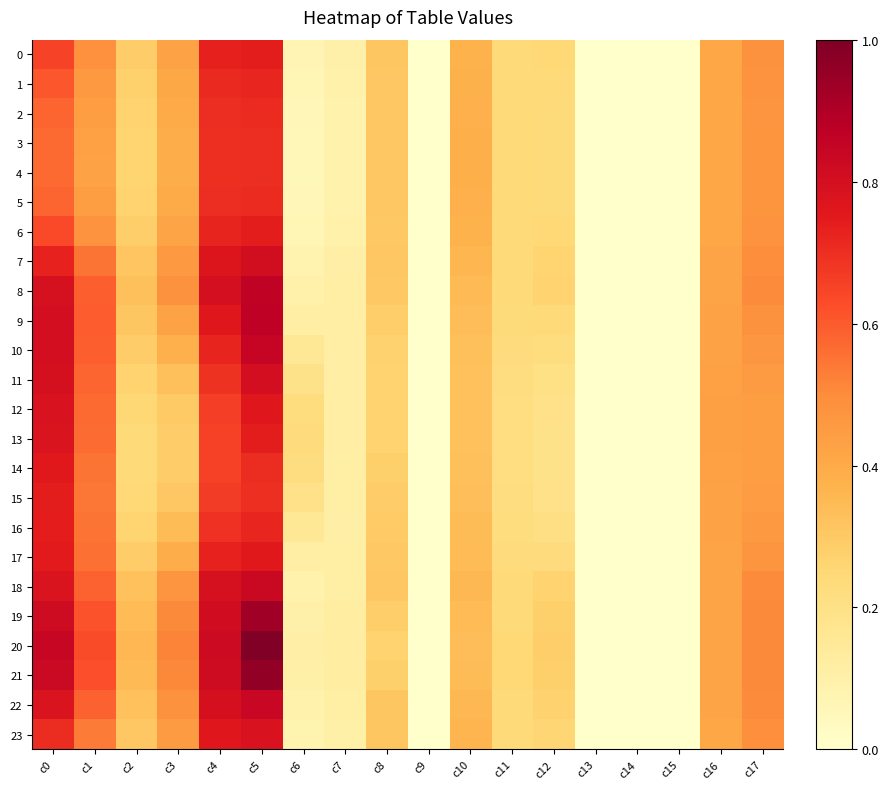

Reading left to right, transcribe all the data shown in this chart.

0: c0=0.7	c1=0.5	c2=0.3	c3=0.4	c4=0.7	c5=0.7	c6=0.1	c7=0.1	c8=0.3	c9=0.0	c10=0.4	c11=0.2	c12=0.2	c13=0.0	c14=0.0	c15=0.0	c16=0.4	c17=0.5
1: c0=0.6	c1=0.5	c2=0.3	c3=0.4	c4=0.7	c5=0.7	c6=0.1	c7=0.1	c8=0.3	c9=0.0	c10=0.4	c11=0.2	c12=0.2	c13=0.0	c14=0.0	c15=0.0	c16=0.4	c17=0.5
2: c0=0.6	c1=0.4	c2=0.3	c3=0.4	c4=0.7	c5=0.7	c6=0.1	c7=0.1	c8=0.3	c9=0.0	c10=0.4	c11=0.2	c12=0.2	c13=0.0	c14=0.0	c15=0.0	c16=0.4	c17=0.5
3: c0=0.6	c1=0.4	c2=0.3	c3=0.4	c4=0.7	c5=0.7	c6=0.1	c7=0.1	c8=0.3	c9=0.0	c10=0.4	c11=0.2	c12=0.2	c13=0.0	c14=0.0	c15=0.0	c16=0.4	c17=0.5
4: c0=0.6	c1=0.4	c2=0.3	c3=0.4	c4=0.7	c5=0.7	c6=0.1	c7=0.1	c8=0.3	c9=0.0	c10=0.4	c11=0.2	c12=0.2	c13=0.0	c14=0.0	c15=0.0	c16=0.4	c17=0.5
5: c0=0.6	c1=0.4	c2=0.3	c3=0.4	c4=0.7	c5=0.7	c6=0.1	c7=0.1	c8=0.3	c9=0.0	c10=0.4	c11=0.2	c12=0.2	c13=0.0	c14=0.0	c15=0.0	c16=0.4	c17=0.5
6: c0=0.6	c1=0.5	c2=0.3	c3=0.4	c4=0.7	c5=0.7	c6=0.1	c7=0.1	c8=0.3	c9=0.0	c10=0.4	c11=0.2	c12=0.2	c13=0.0	c14=0.0	c15=0.0	c16=0.4	c17=0.5
7: c0=0.7	c1=0.5	c2=0.3	c3=0.5	c4=0.8	c5=0.8	c6=0.1	c7=0.1	c8=0.3	c9=0.0	c10=0.4	c11=0.2	c12=0.3	c13=0.0	c14=0.0	c15=0.0	c16=0.4	c17=0.5
8: c0=0.8	c1=0.6	c2=0.3	c3=0.5	c4=0.8	c5=0.9	c6=0.1	c7=0.1	c8=0.3	c9=0.0	c10=0.4	c11=0.2	c12=0.3	c13=0.0	c14=0.0	c15=0.0	c16=0.4	c17=0.5
9: c0=0.8	c1=0.6	c2=0.3	c3=0.4	c4=0.8	c5=0.9	c6=0.1	c7=0.1	c8=0.3	c9=0.0	c10=0.3	c11=0.2	c12=0.2	c13=0.0	c14=0.0	c15=0.0	c16=0.4	c17=0.5
10: c0=0.8	c1=0.6	c2=0.3	c3=0.4	c4=0.7	c5=0.8	c6=0.2	c7=0.1	c8=0.3	c9=0.0	c10=0.3	c11=0.2	c12=0.2	c13=0.0	c14=0.0	c15=0.0	c16=0.4	c17=0.5
11: c0=0.8	c1=0.6	c2=0.3	c3=0.3	c4=0.7	c5=0.8	c6=0.2	c7=0.1	c8=0.3	c9=0.0	c10=0.3	c11=0.2	c12=0.2	c13=0.0	c14=0.0	c15=0.0	c16=0.4	c17=0.5
12: c0=0.8	c1=0.6	c2=0.3	c3=0.3	c4=0.7	c5=0.8	c6=0.2	c7=0.1	c8=0.3	c9=0.0	c10=0.3	c11=0.2	c12=0.2	c13=0.0	c14=0.0	c15=0.0	c16=0.4	c17=0.4
13: c0=0.8	c1=0.6	c2=0.2	c3=0.3	c4=0.7	c5=0.7	c6=0.2	c7=0.1	c8=0.3	c9=0.0	c10=0.3	c11=0.2	c12=0.2	c13=0.0	c14=0.0	c15=0.0	c16=0.4	c17=0.4
14: c0=0.8	c1=0.6	c2=0.2	c3=0.3	c4=0.7	c5=0.7	c6=0.2	c7=0.1	c8=0.3	c9=0.0	c10=0.3	c11=0.2	c12=0.2	c13=0.0	c14=0.0	c15=0.0	c16=0.4	c17=0.4
15: c0=0.7	c1=0.5	c2=0.2	c3=0.3	c4=0.7	c5=0.7	c6=0.2	c7=0.1	c8=0.3	c9=0.0	c10=0.3	c11=0.2	c12=0.2	c13=0.0	c14=0.0	c15=0.0	c16=0.4	c17=0.4
16: c0=0.7	c1=0.5	c2=0.3	c3=0.3	c4=0.7	c5=0.7	c6=0.2	c7=0.1	c8=0.3	c9=0.0	c10=0.3	c11=0.2	c12=0.2	c13=0.0	c14=0.0	c15=0.0	c16=0.4	c17=0.5
17: c0=0.7	c1=0.6	c2=0.3	c3=0.4	c4=0.7	c5=0.8	c6=0.1	c7=0.1	c8=0.3	c9=0.0	c10=0.3	c11=0.2	c12=0.2	c13=0.0	c14=0.0	c15=0.0	c16=0.4	c17=0.5
18: c0=0.8	c1=0.6	c2=0.3	c3=0.5	c4=0.8	c5=0.8	c6=0.1	c7=0.1	c8=0.3	c9=0.0	c10=0.4	c11=0.2	c12=0.3	c13=0.0	c14=0.0	c15=0.0	c16=0.4	c17=0.5
19: c0=0.8	c1=0.6	c2=0.3	c3=0.5	c4=0.8	c5=0.9	c6=0.1	c7=0.1	c8=0.3	c9=0.0	c10=0.3	c11=0.2	c12=0.3	c13=0.0	c14=0.0	c15=0.0	c16=0.4	c17=0.5
20: c0=0.8	c1=0.6	c2=0.4	c3=0.5	c4=0.8	c5=1.0	c6=0.1	c7=0.1	c8=0.3	c9=0.0	c10=0.3	c11=0.2	c12=0.3	c13=0.0	c14=0.0	c15=0.0	c16=0.4	c17=0.5
21: c0=0.8	c1=0.6	c2=0.3	c3=0.5	c4=0.8	c5=1.0	c6=0.1	c7=0.1	c8=0.3	c9=0.0	c10=0.3	c11=0.2	c12=0.3	c13=0.0	c14=0.0	c15=0.0	c16=0.4	c17=0.5
22: c0=0.8	c1=0.6	c2=0.3	c3=0.5	c4=0.8	c5=0.8	c6=0.1	c7=0.1	c8=0.3	c9=0.0	c10=0.4	c11=0.2	c12=0.3	c13=0.0	c14=0.0	c15=0.0	c16=0.4	c17=0.5
23: c0=0.7	c1=0.5	c2=0.3	c3=0.4	c4=0.8	c5=0.8	c6=0.1	c7=0.1	c8=0.3	c9=0.0	c10=0.4	c11=0.2	c12=0.3	c13=0.0	c14=0.0	c15=0.0	c16=0.4	c17=0.5